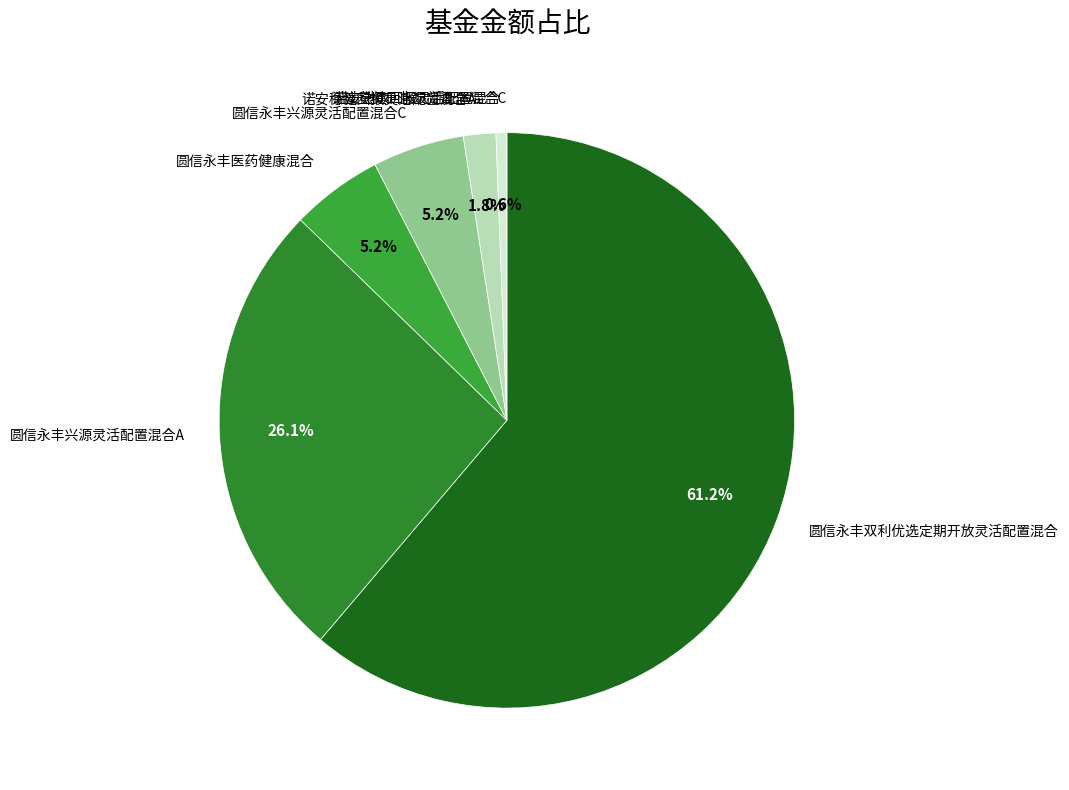

Which category has the biggest portion of the pie?

圆信永丰双利优选定期开放灵活配置混合